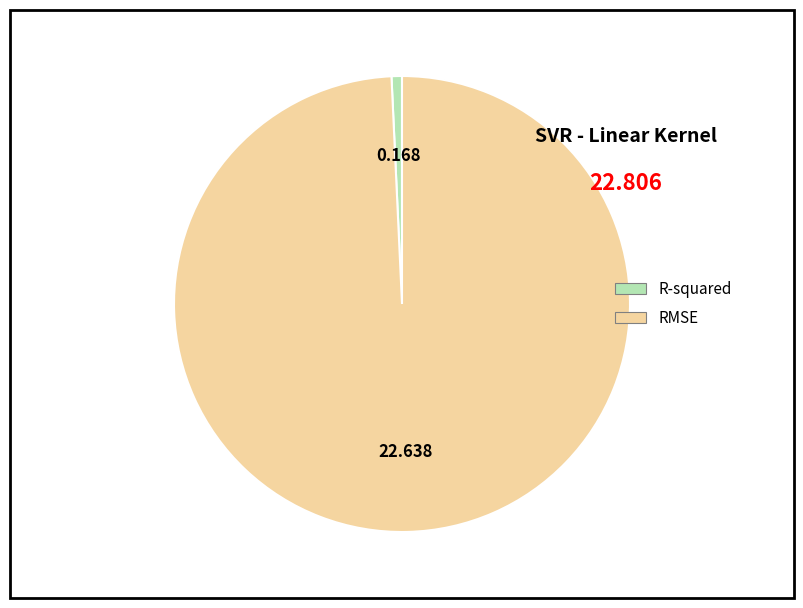

Which has a higher value, RMSE or R-squared?

RMSE